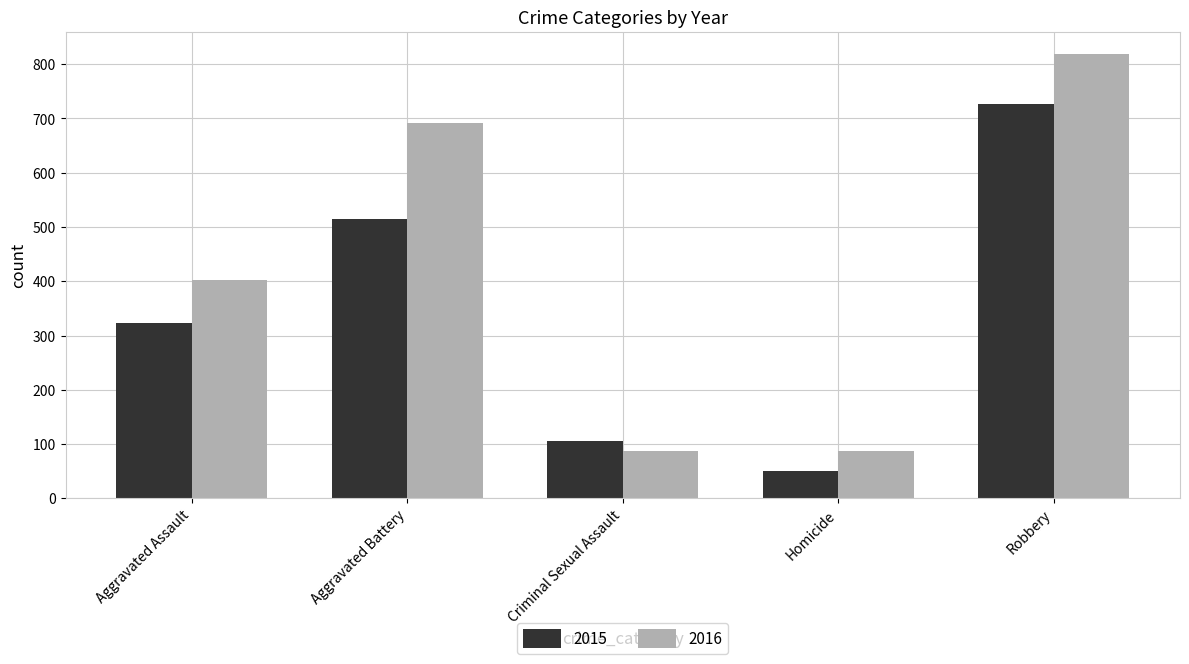

Which series has the widest spread of values?

2016